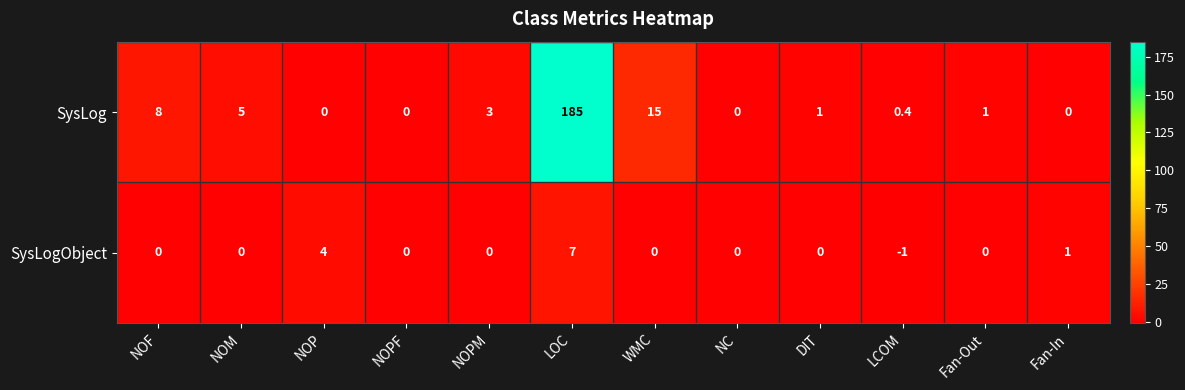

Rank the series by their average value, from lowest to highest.

SysLogObject, SysLog